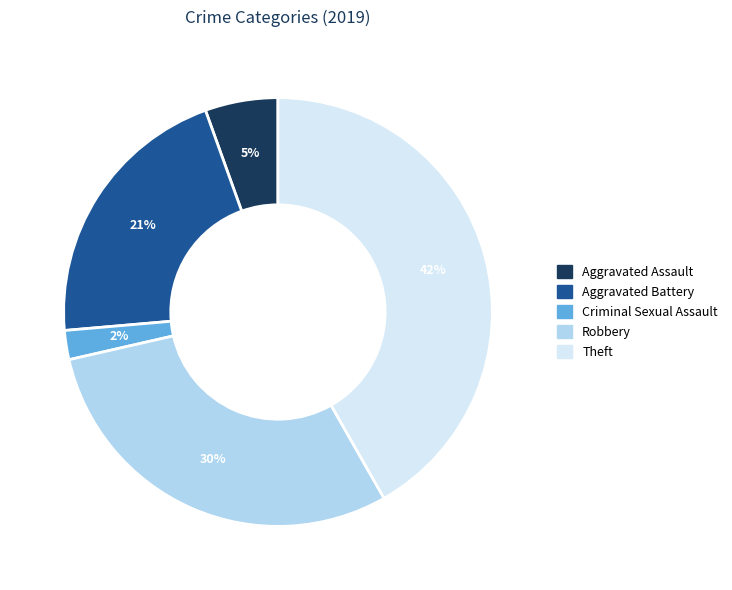

Is there a majority slice in this chart?

No